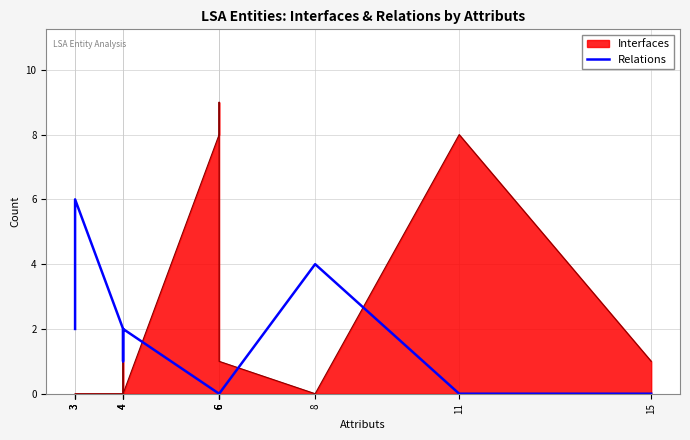

Where is the first local minimum?

4